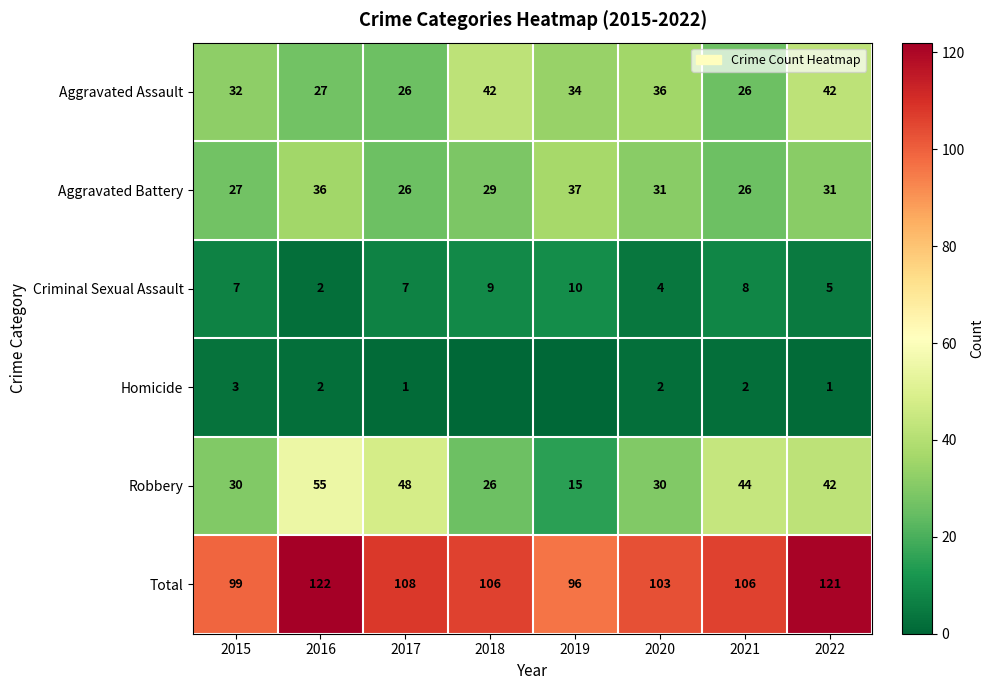

What is the difference between the maximum and minimum values in the Robbery series?

40